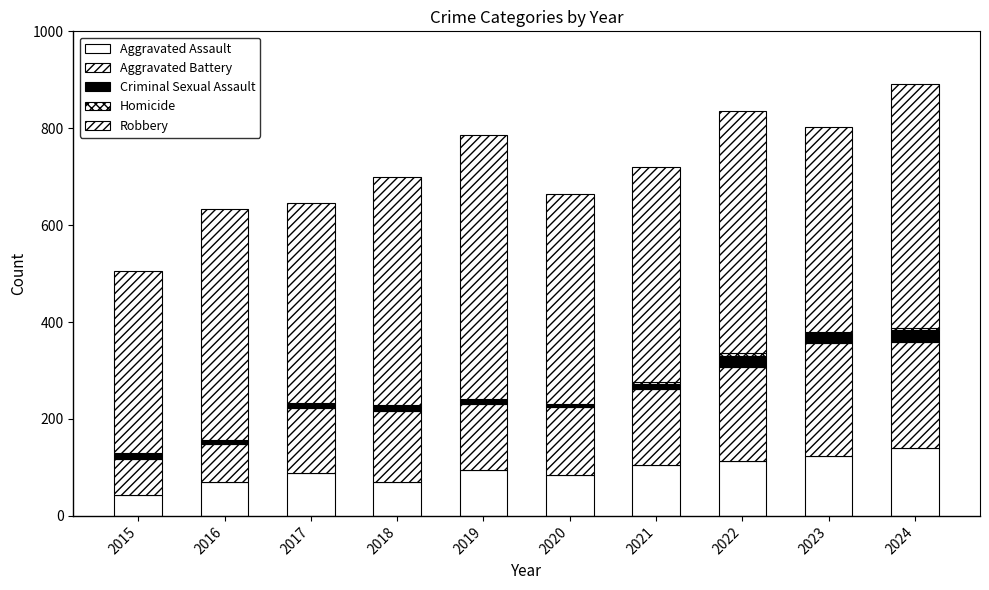

How many distinct data groups are displayed?

5